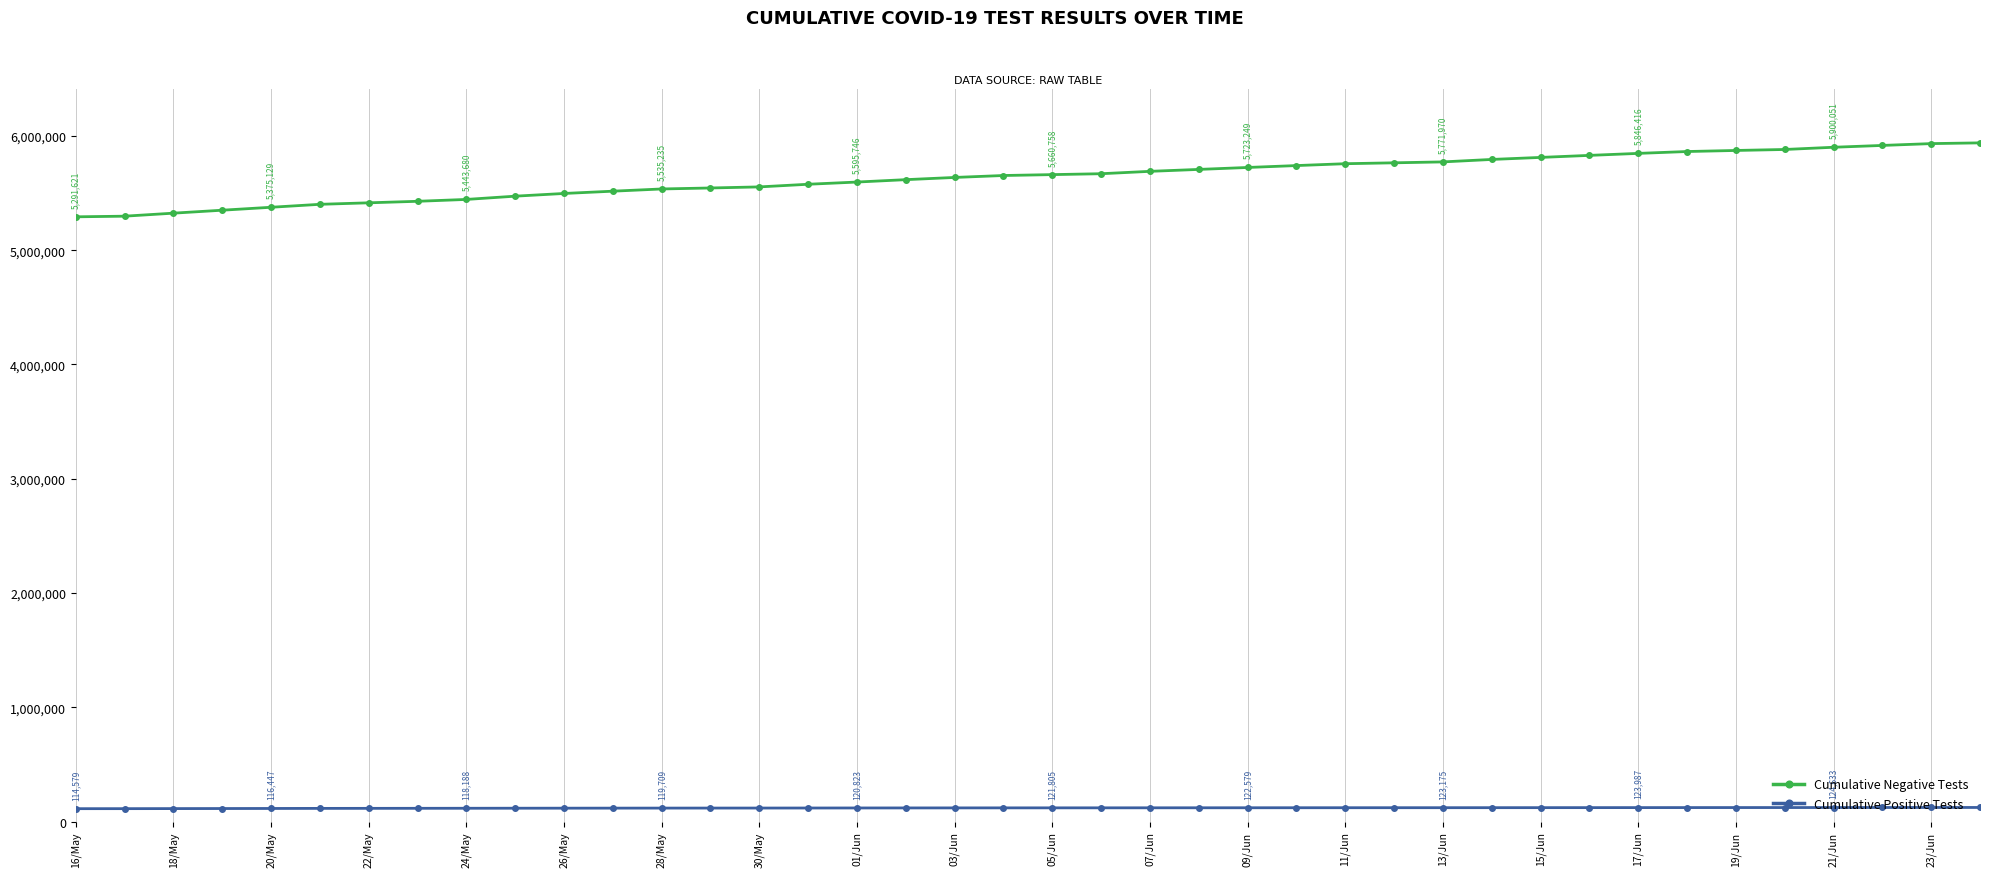

Which series has the widest spread of values?

Cumulative Negative Tests